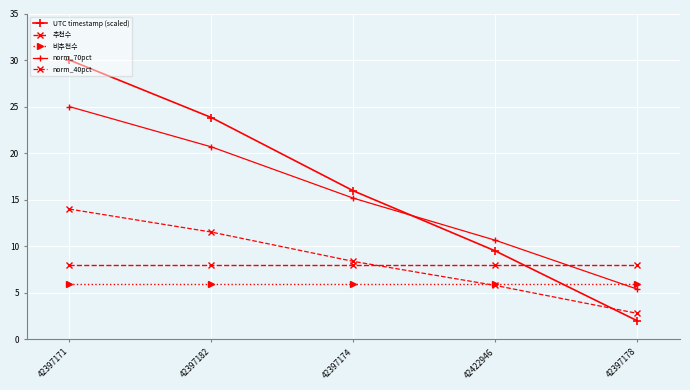

How many distinct data groups are displayed?

5